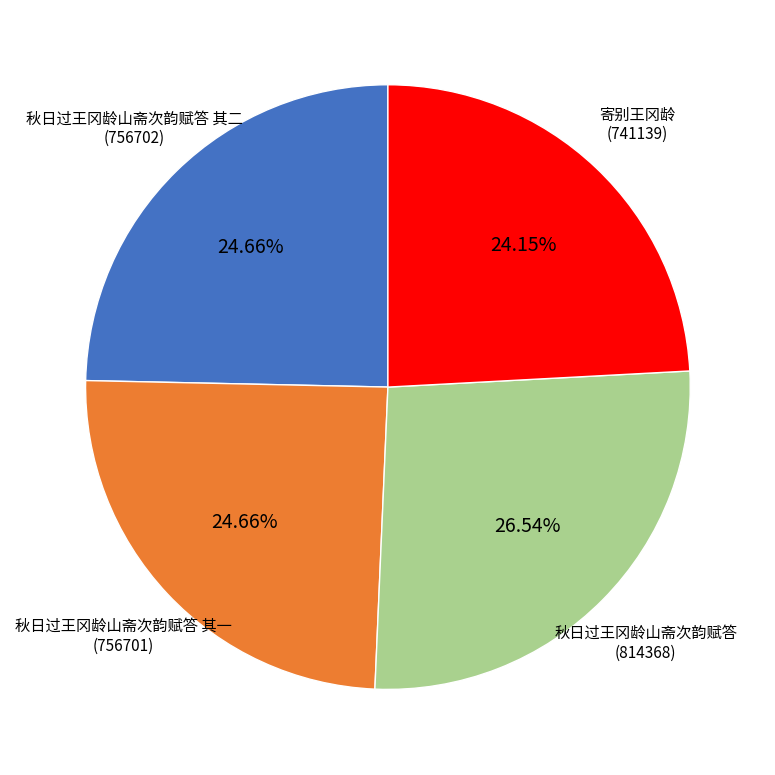

How much of the chart is everything except 秋日过王冈龄山斋次韵赋答?

73.5%